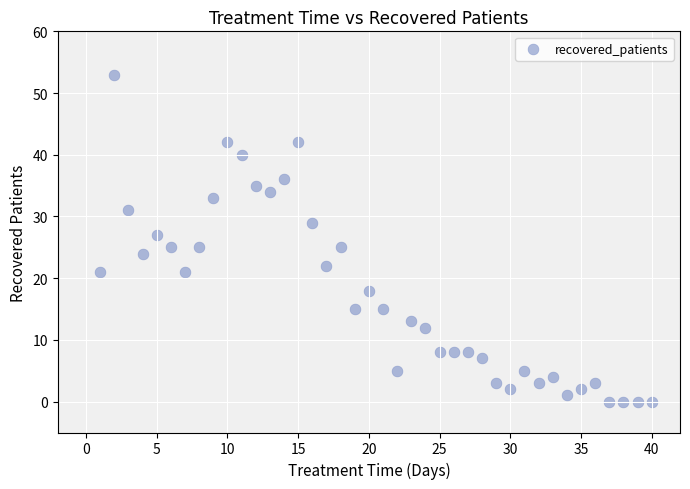

What is the range of Y values (max minus min)?

53